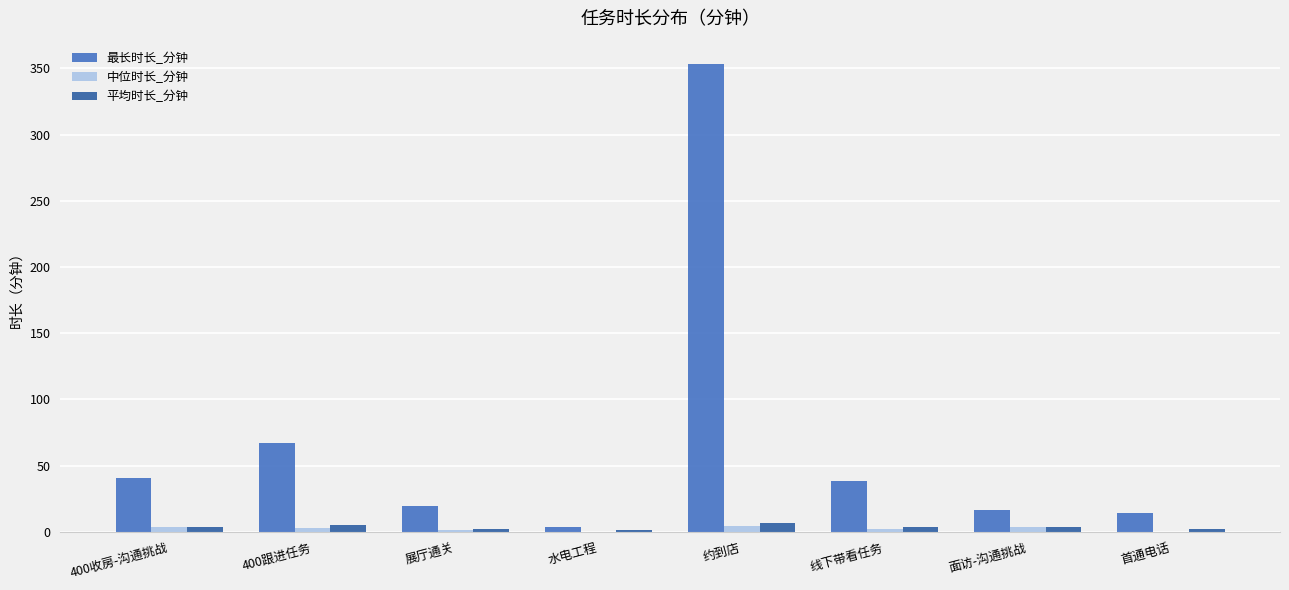

How many distinct data groups are displayed?

3